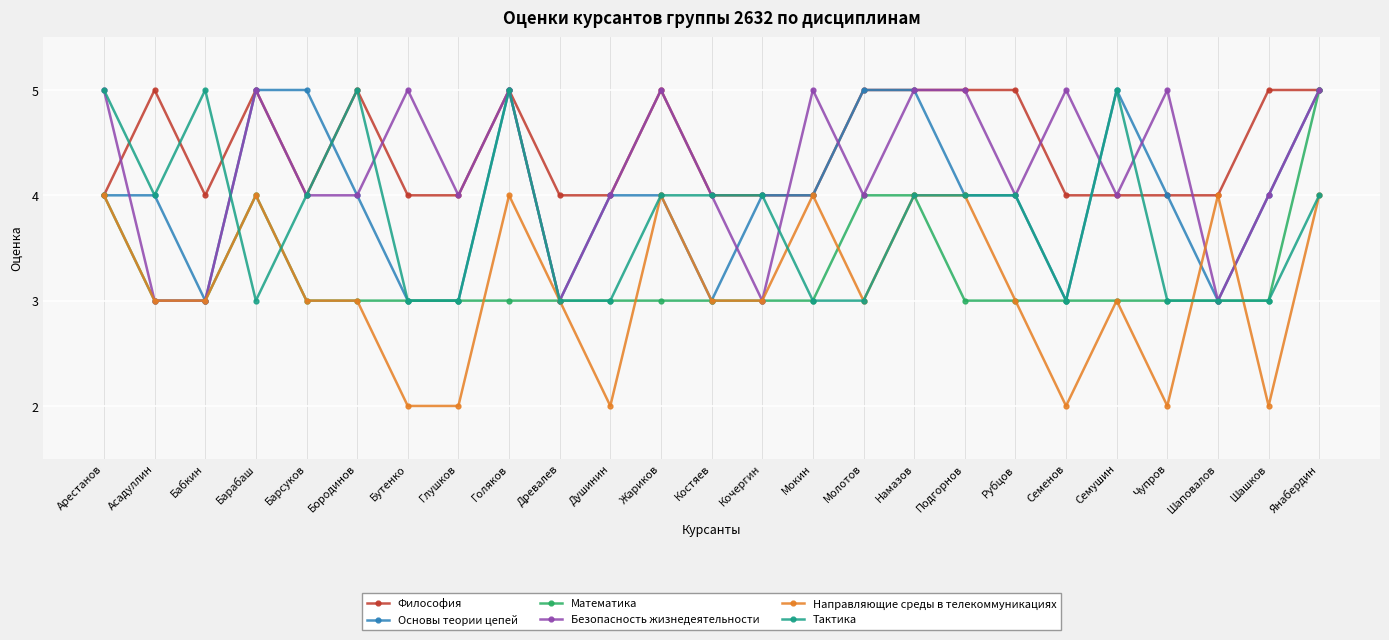

What is the minimum value for Тактика?

3